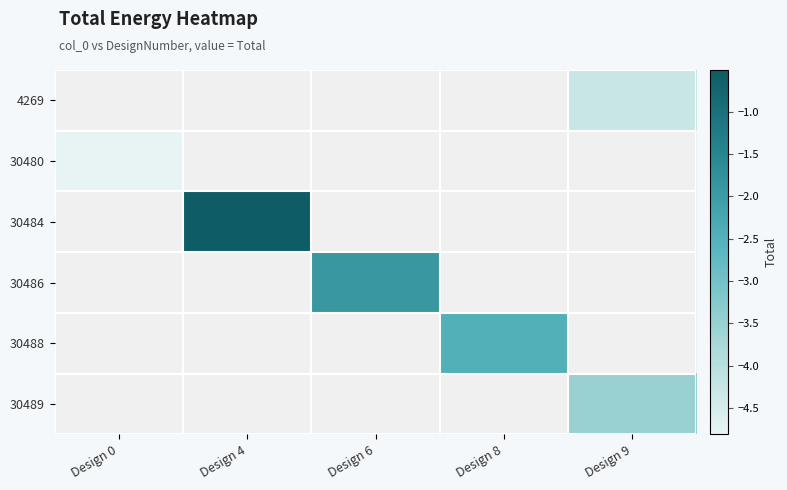

Is the value of 30488 at Design 0 greater than the value of 30484 at Design 6?

No